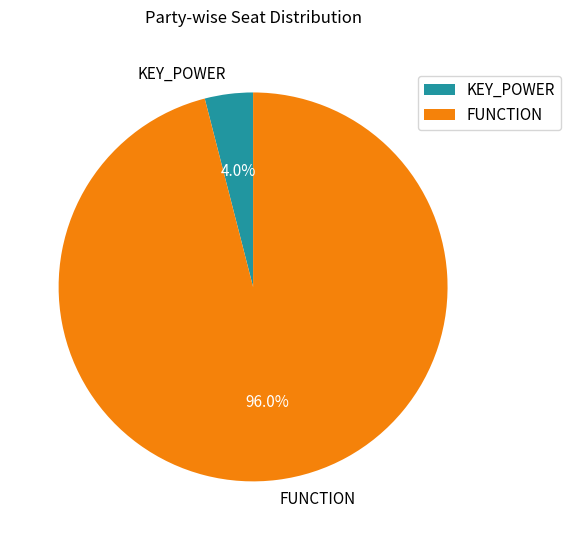

What percentage is the FUNCTION slice, to the nearest percent?

96%